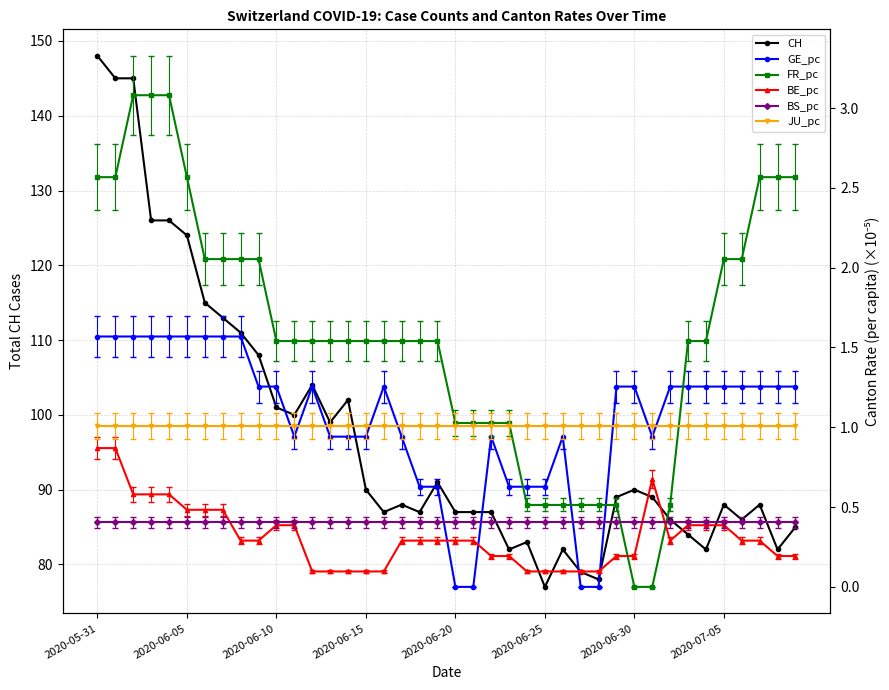

Reading right to left, extract all data points from this chart.

CH: 85.0	82.0	88.0	86.0	88.0	82.0	84.0	86.0	89.0	90.0	89.0	78.0	79.0	82.0	77.0	83.0	82.0	87.0	87.0	87.0	91.0	87.0	88.0	87.0	90.0	102.0	99.0	104.0	100.0	101.0	108.0	111.0	113.0	115.0	124.0	126.0	126.0	145.0	145.0	148.0
GE_pc: 1.3	1.3	1.3	1.3	1.3	1.3	1.3	1.3	0.9	1.3	1.3	0.0	0.0	0.9	0.6	0.6	0.6	0.9	0.0	0.0	0.6	0.6	0.9	1.3	0.9	0.9	0.9	1.3	0.9	1.3	1.3	1.6	1.6	1.6	1.6	1.6	1.6	1.6	1.6	1.6
FR_pc: 2.6	2.6	2.6	2.1	2.1	1.5	1.5	0.5	0.0	0.0	0.5	0.5	0.5	0.5	0.5	0.5	1.0	1.0	1.0	1.0	1.5	1.5	1.5	1.5	1.5	1.5	1.5	1.5	1.5	1.5	2.1	2.1	2.1	2.1	2.6	3.1	3.1	3.1	2.6	2.6
BE_pc: 0.2	0.2	0.3	0.3	0.4	0.4	0.4	0.3	0.7	0.2	0.2	0.1	0.1	0.1	0.1	0.1	0.2	0.2	0.3	0.3	0.3	0.3	0.3	0.1	0.1	0.1	0.1	0.1	0.4	0.4	0.3	0.3	0.5	0.5	0.5	0.6	0.6	0.6	0.9	0.9
BS_pc: 0.4	0.4	0.4	0.4	0.4	0.4	0.4	0.4	0.4	0.4	0.4	0.4	0.4	0.4	0.4	0.4	0.4	0.4	0.4	0.4	0.4	0.4	0.4	0.4	0.4	0.4	0.4	0.4	0.4	0.4	0.4	0.4	0.4	0.4	0.4	0.4	0.4	0.4	0.4	0.4
JU_pc: 1.0	1.0	1.0	1.0	1.0	1.0	1.0	1.0	1.0	1.0	1.0	1.0	1.0	1.0	1.0	1.0	1.0	1.0	1.0	1.0	1.0	1.0	1.0	1.0	1.0	1.0	1.0	1.0	1.0	1.0	1.0	1.0	1.0	1.0	1.0	1.0	1.0	1.0	1.0	1.0